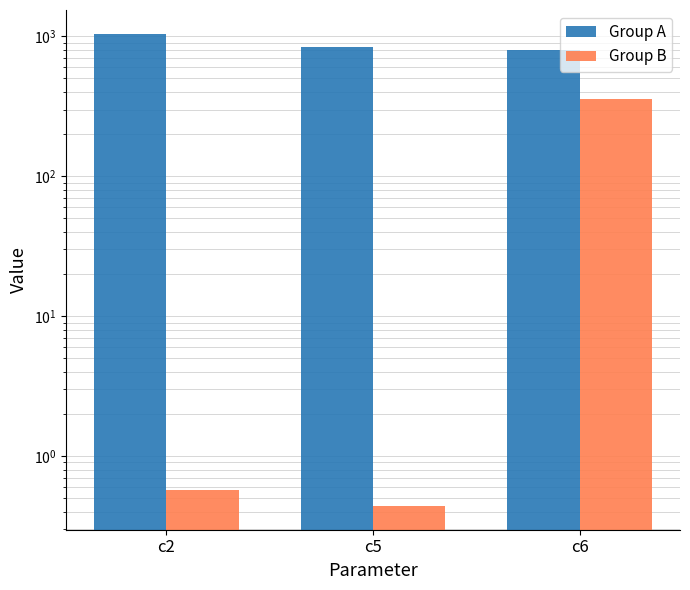

True or false: Group B has a value of 355.7 at c6.

True